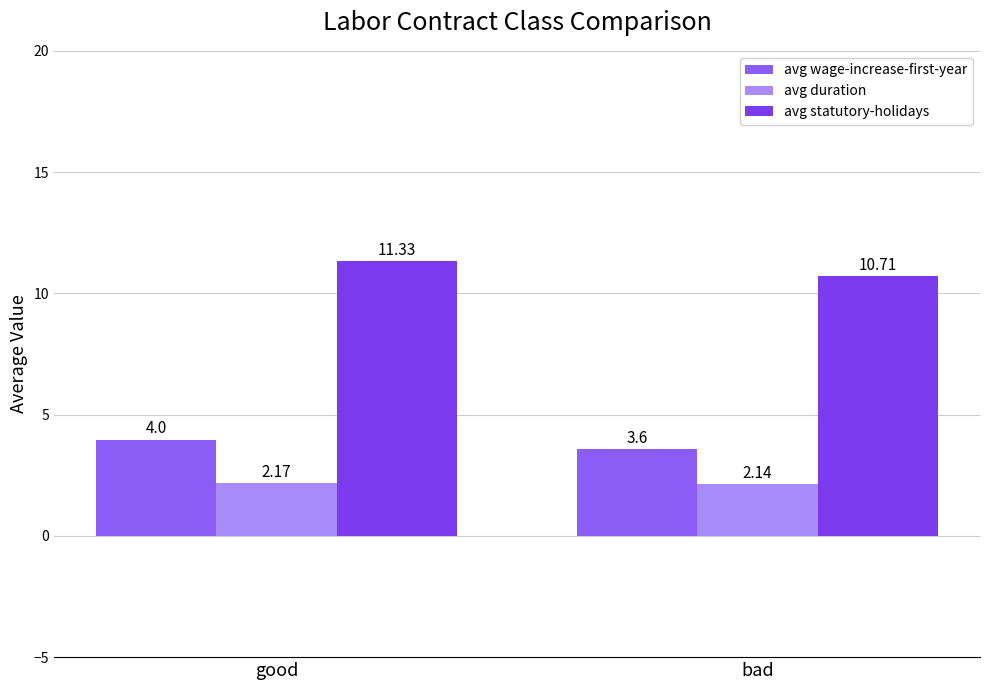

At which category is the sum across all series the highest?

good